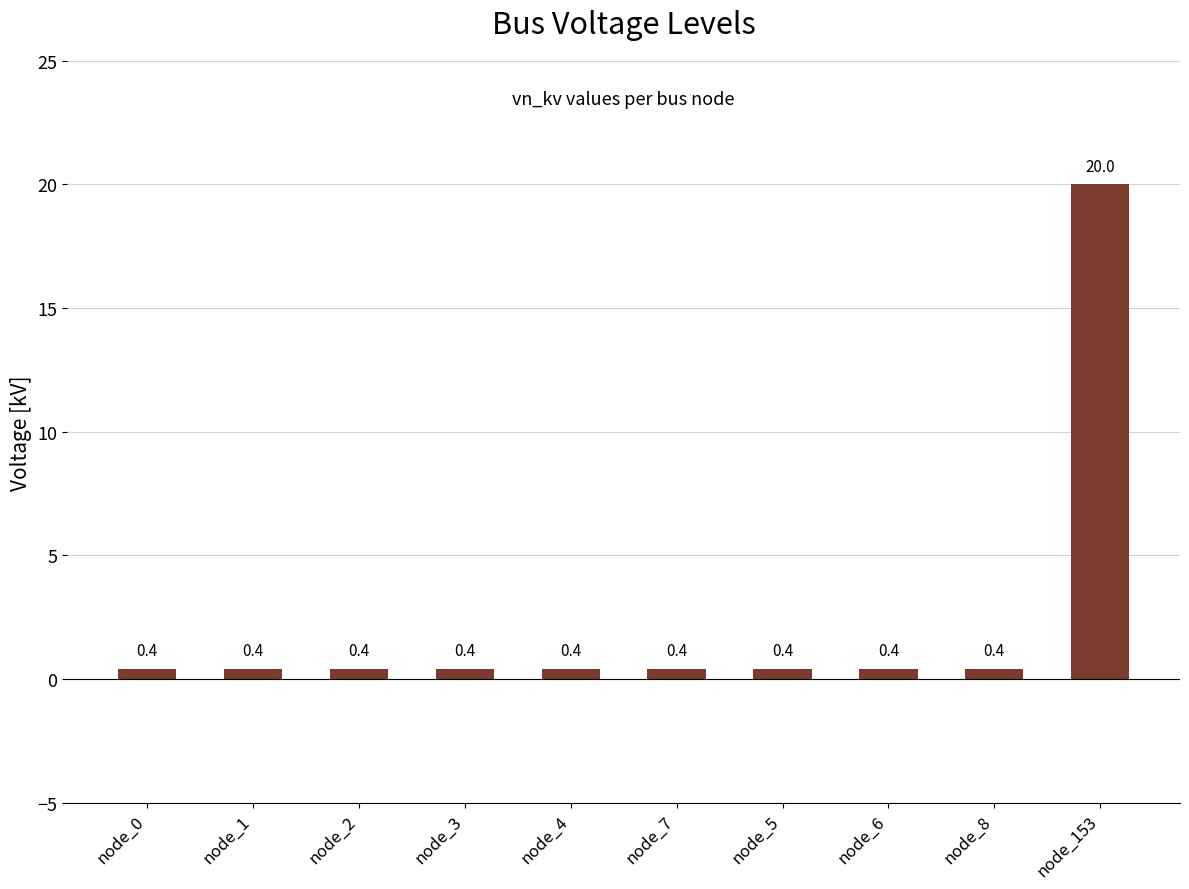

Reading left to right, list all the values displayed in this chart.

0.4	0.4	0.4	0.4	0.4	0.4	0.4	0.4	0.4	20.0